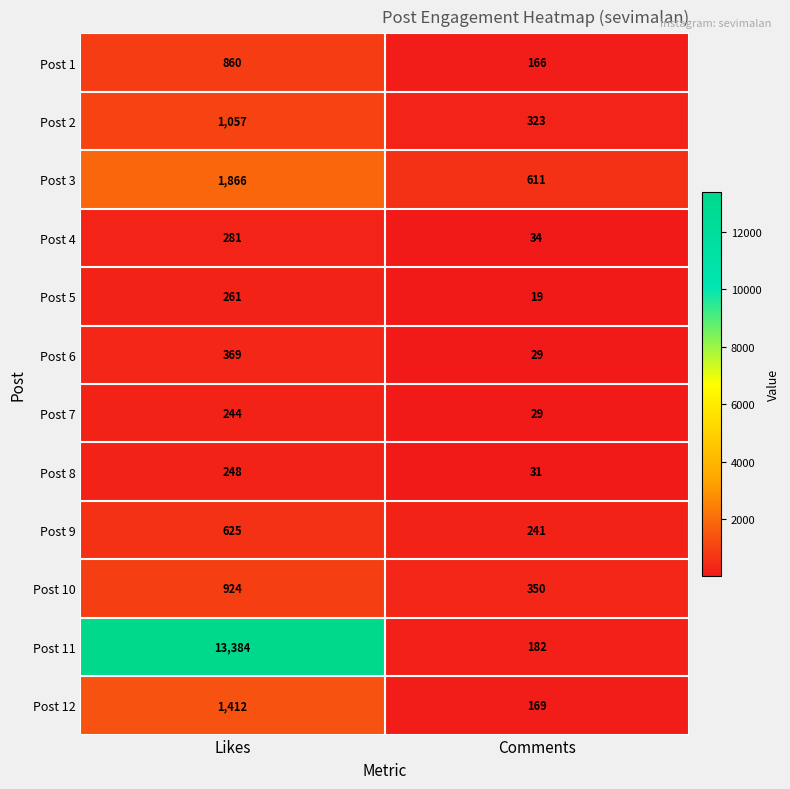

Reading left to right, extract all data points from this chart.

Post 1: Likes=860	Comments=166
Post 2: Likes=1057	Comments=323
Post 3: Likes=1866	Comments=611
Post 4: Likes=281	Comments=34
Post 5: Likes=261	Comments=19
Post 6: Likes=369	Comments=29
Post 7: Likes=244	Comments=29
Post 8: Likes=248	Comments=31
Post 9: Likes=625	Comments=241
Post 10: Likes=924	Comments=350
Post 11: Likes=13384	Comments=182
Post 12: Likes=1412	Comments=169